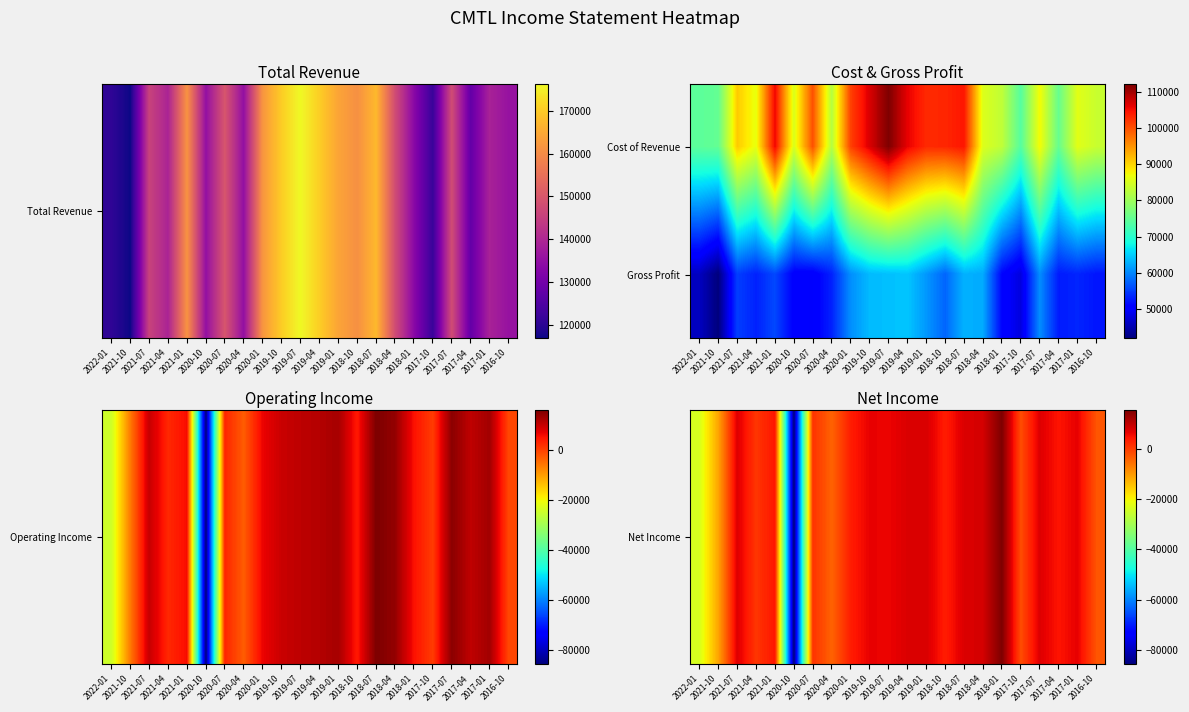

List the series in order of their overall mean, highest first.

Gross Profit, Net Income